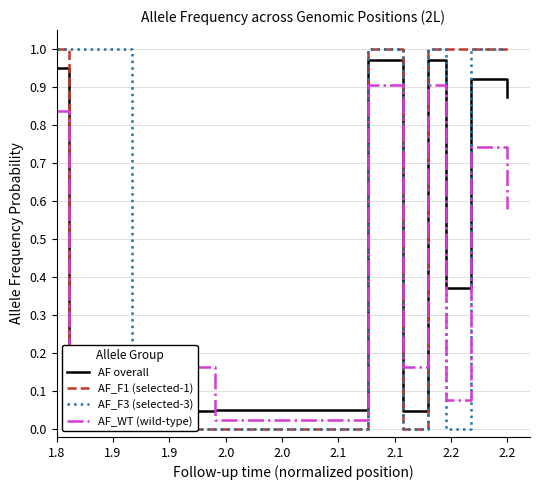

True or false: AF_F1 (selected-1) has more than 1 points higher than both neighbors.

True